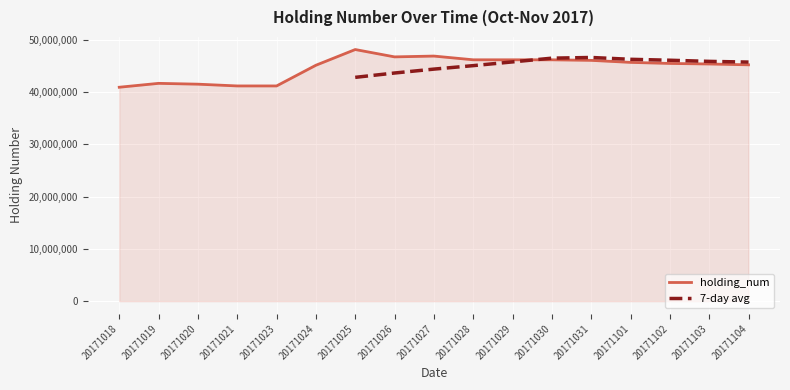

How many points are higher than both their immediate neighbors (excluding endpoints)?

3